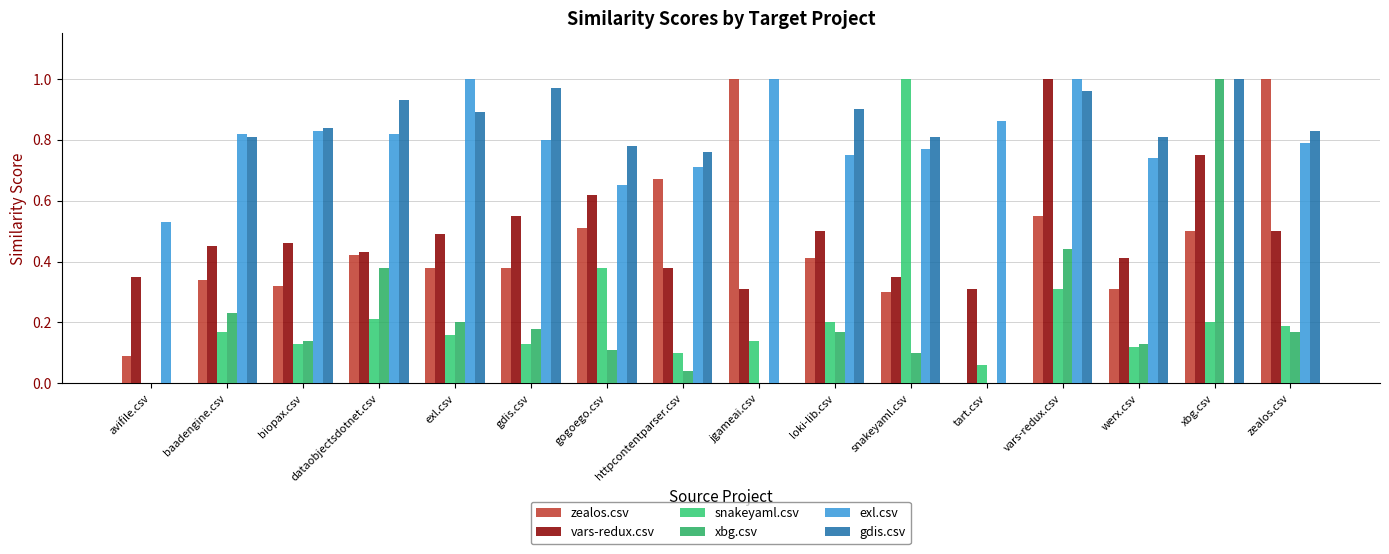

How many groups of bars are there?

16